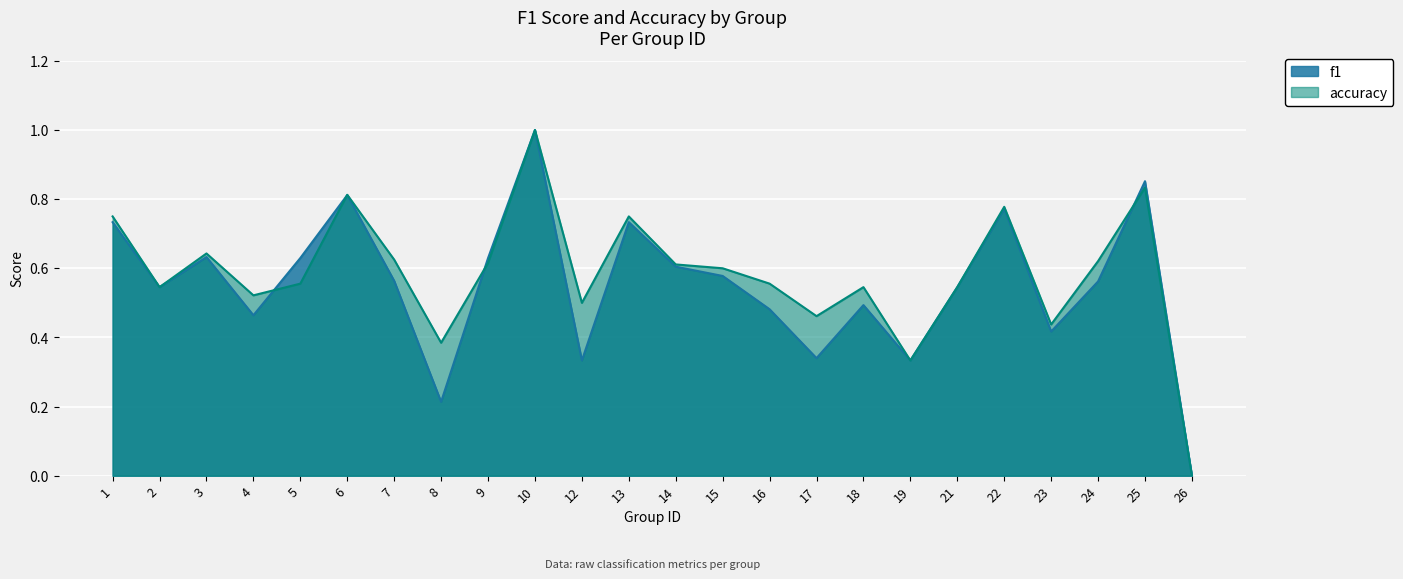

Which series has the largest range (max minus min)?

f1